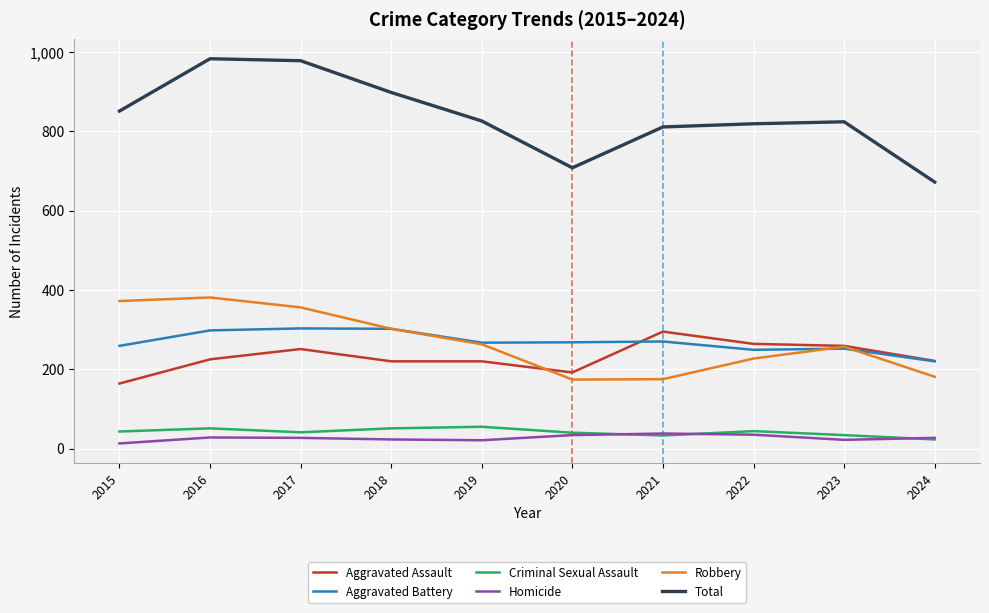

True or false: Robbery has a value of 372 at 2015.

True